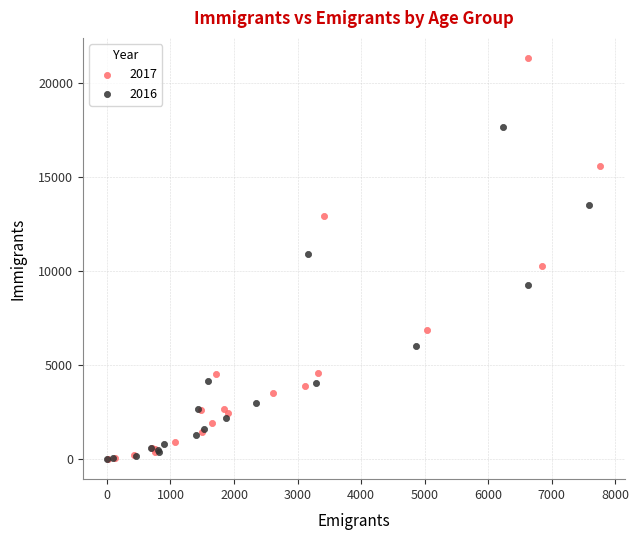

Which series has the largest Y range (max minus min)?

2017